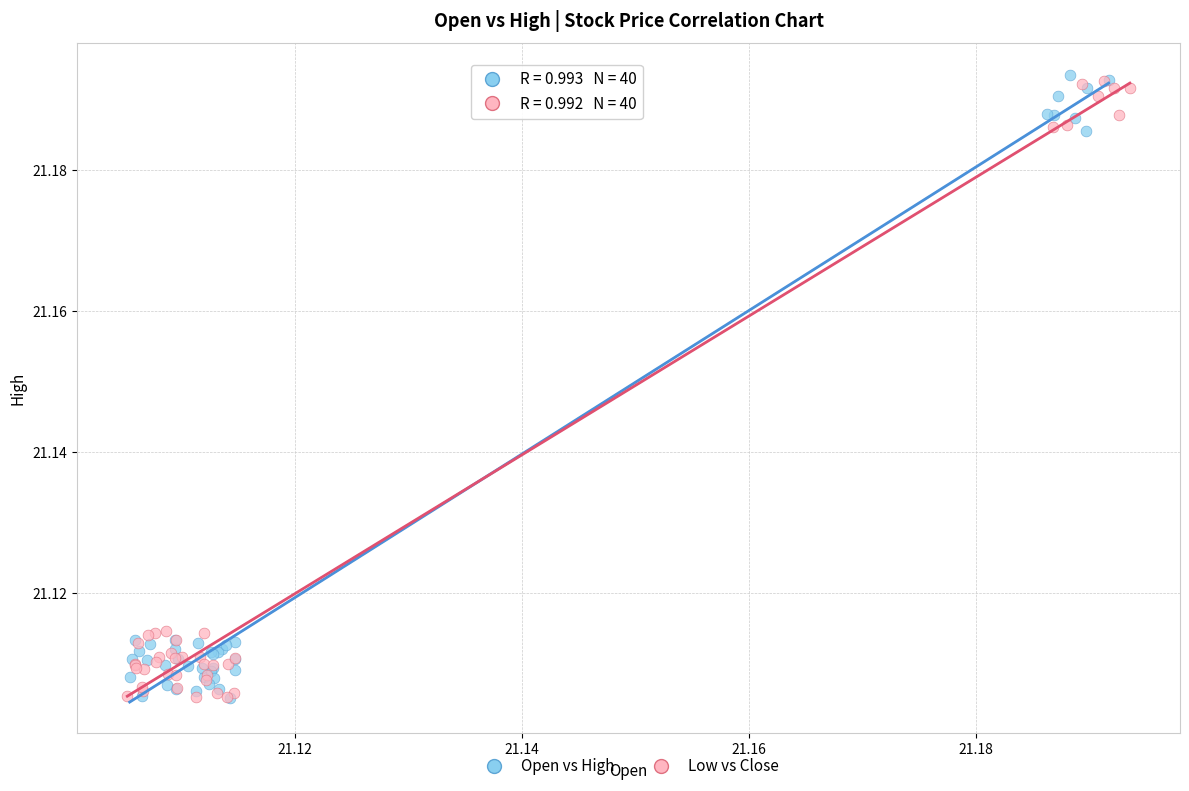

Which series has the widest spread of Y values?

Open vs High